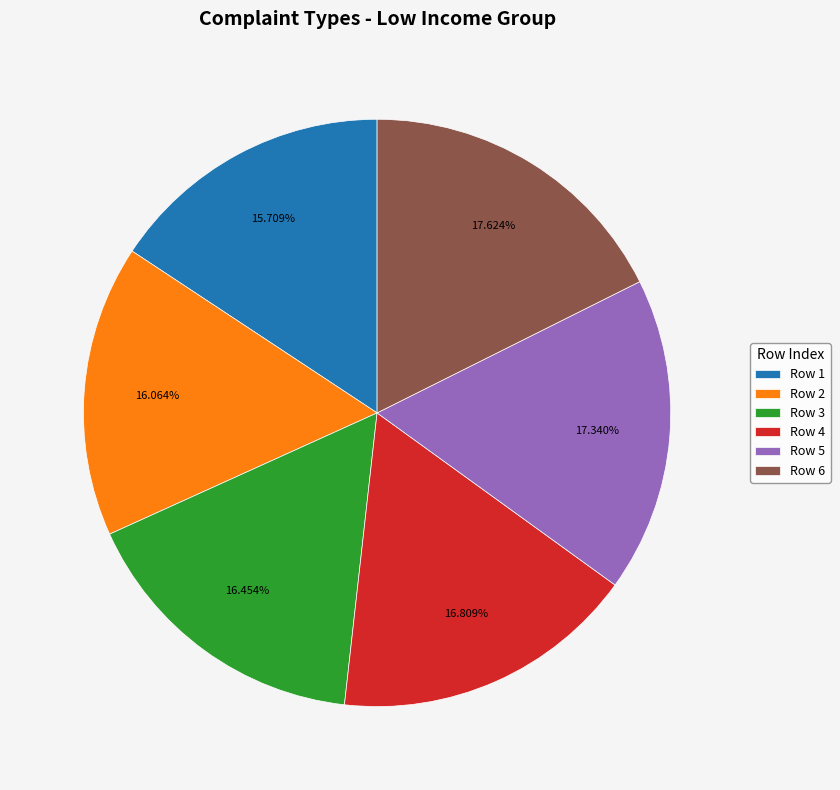

How many segments does this pie chart have?

6